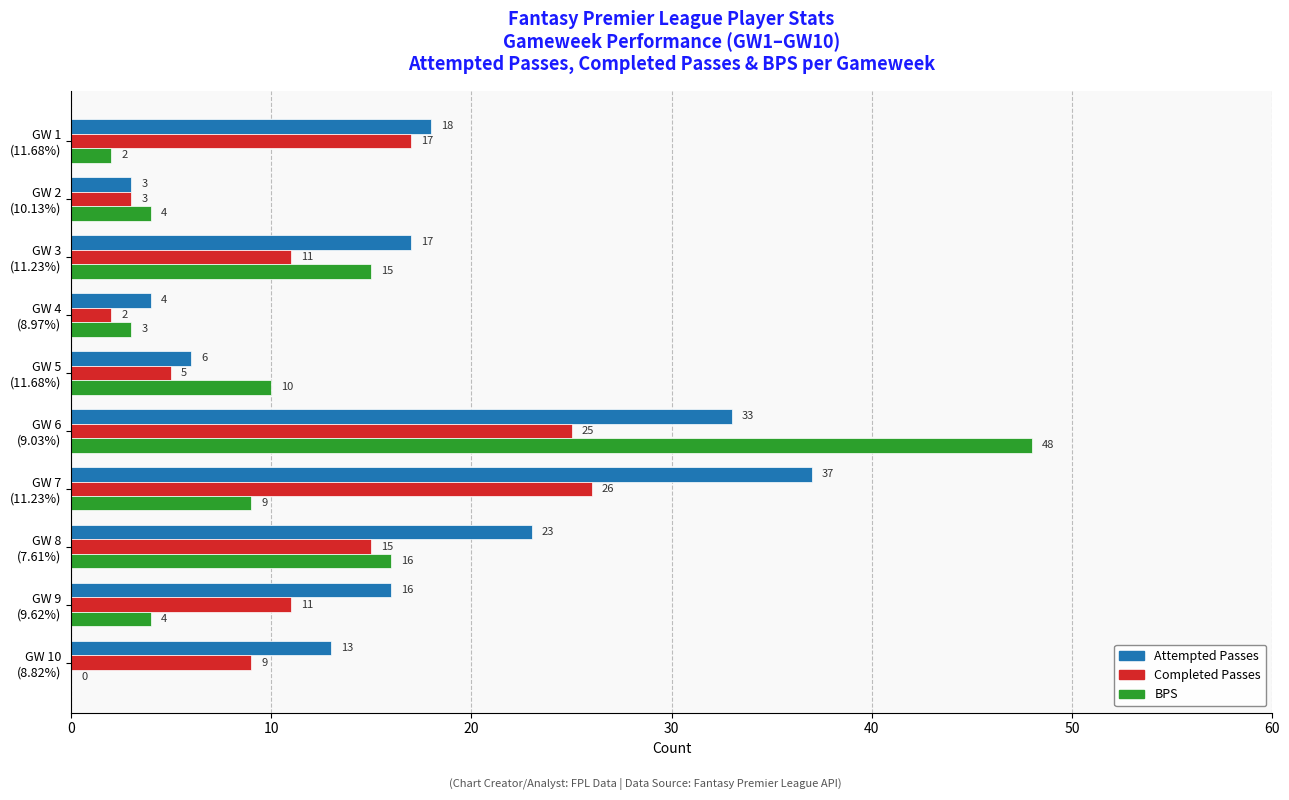

Which series has the largest total across all categories?

Attempted Passes